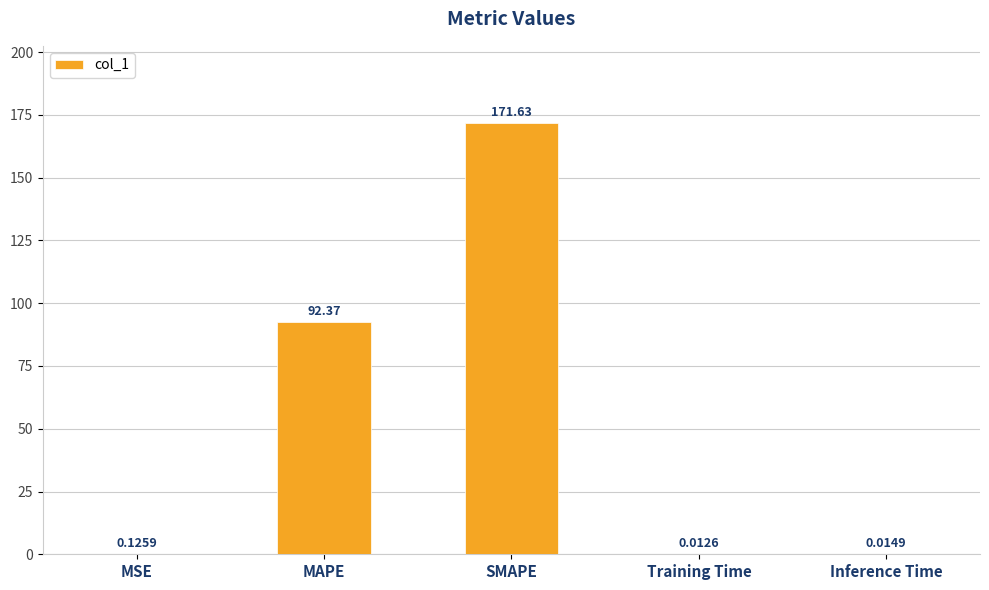

At which label is the value closest to 85?

MAPE